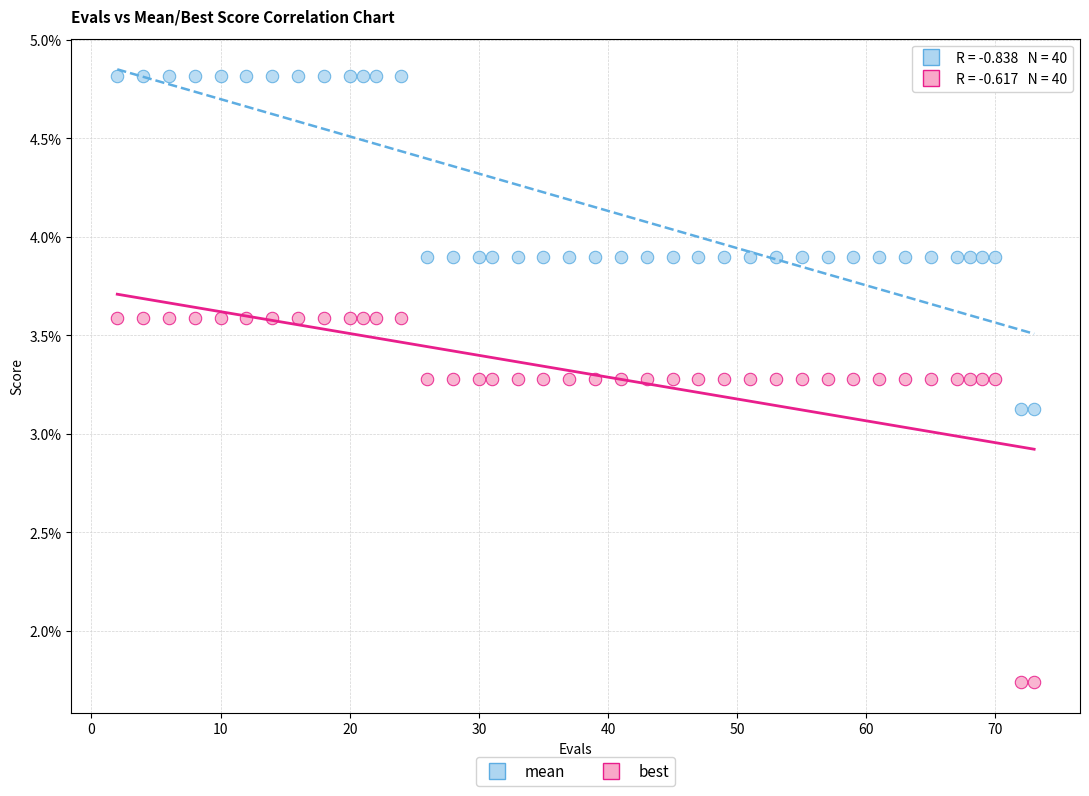

Which series has the largest Y range (max minus min)?

best